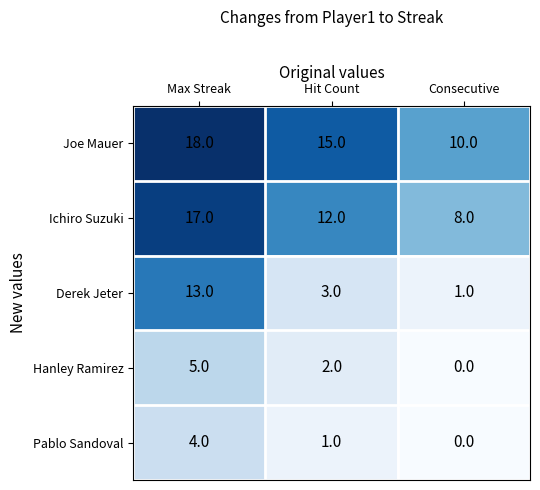

Count the Derek Jeter values in the range 1 to 13.

3